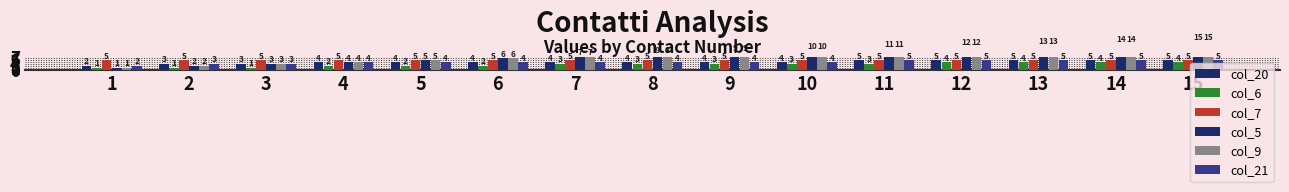

Which series has the largest total across all categories?

col_5